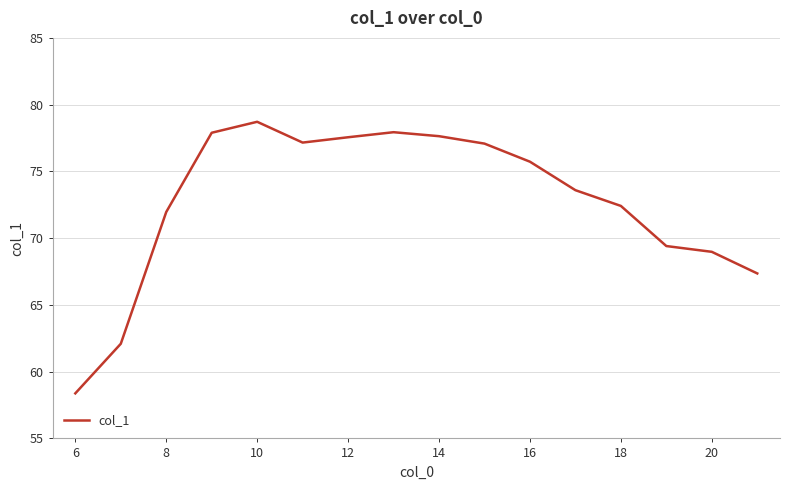

Count the number of categories in the chart.

16